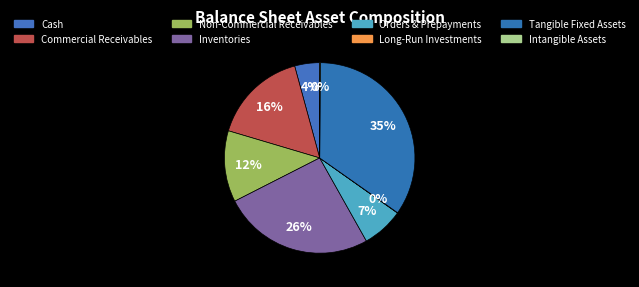

Which category has the smallest portion of the pie?

Long-Run Investments